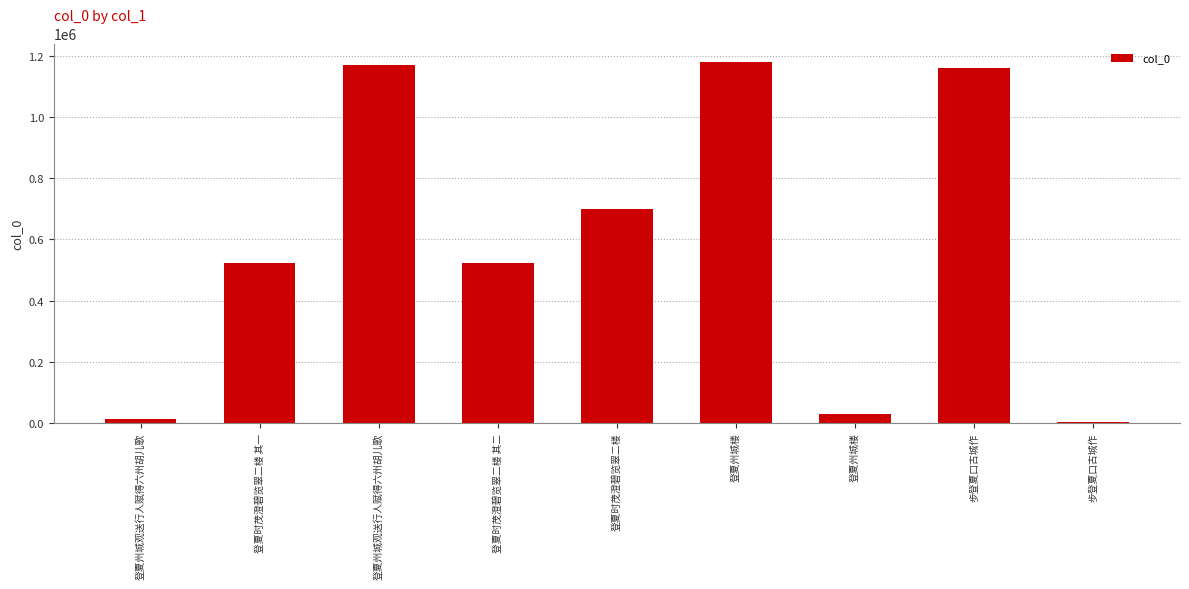

What is the sum of the values at 登夏时茂澄碧览翠二楼 and 登夏州城观送行人赋得六州胡儿歌?

1870747